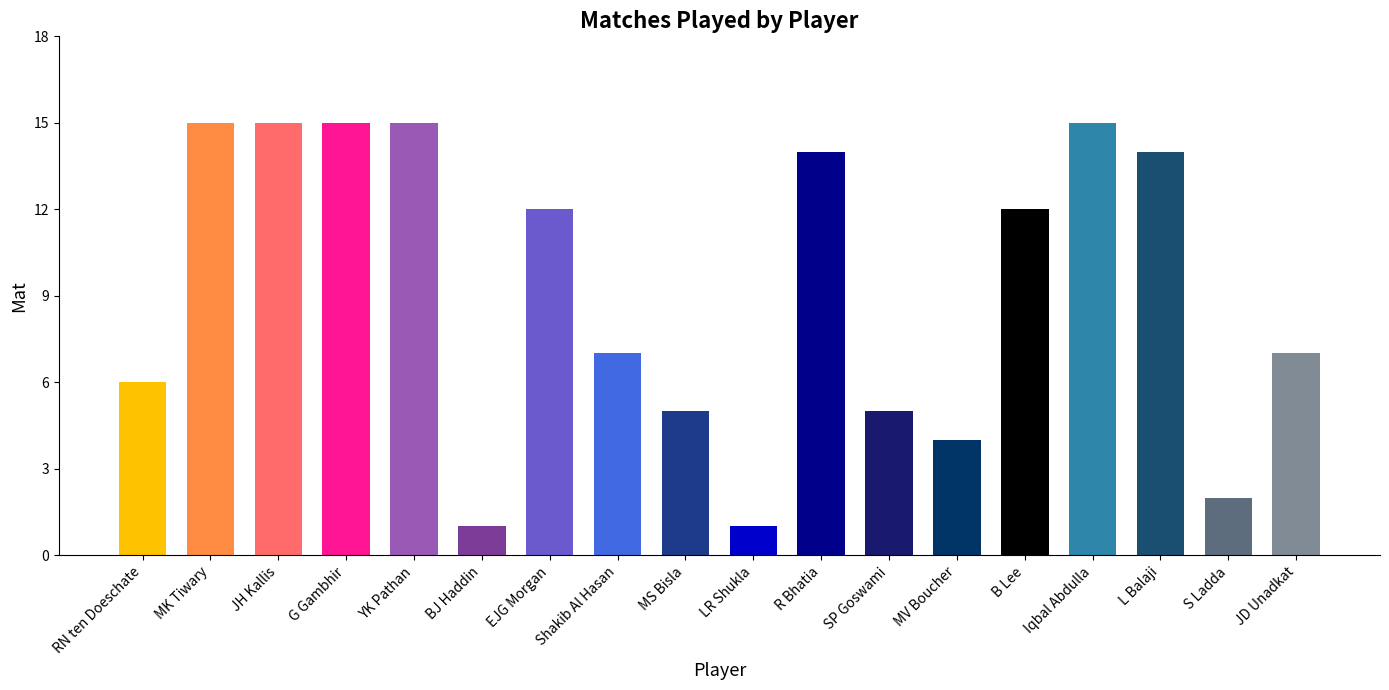

What is the smallest value displayed?

1